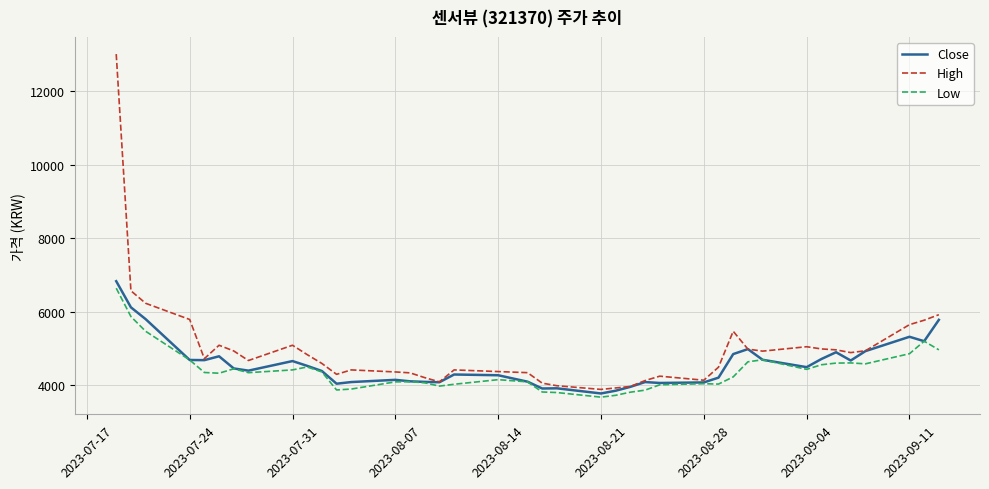

True or false: Close has more than 0 interior local peaks.

True